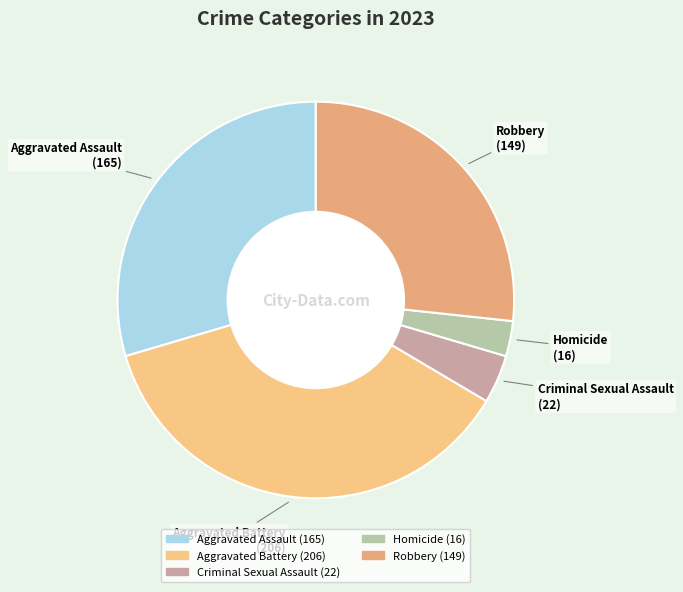

Which category has the biggest portion of the pie?

Aggravated Battery